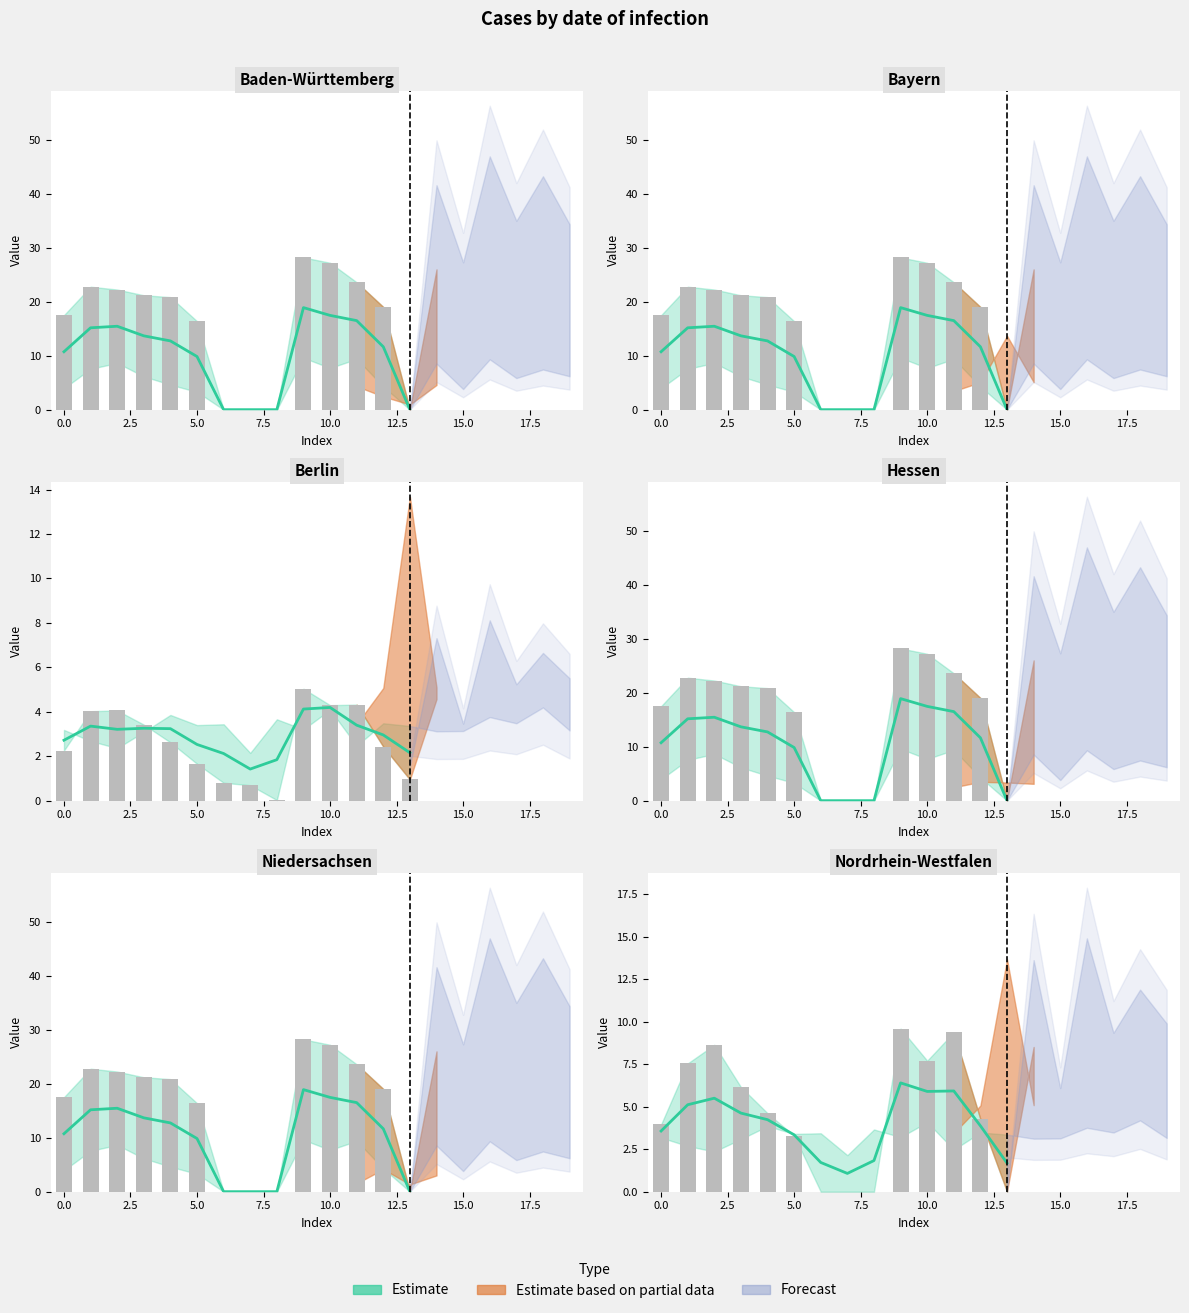

How many categories are shown in the chart?

20